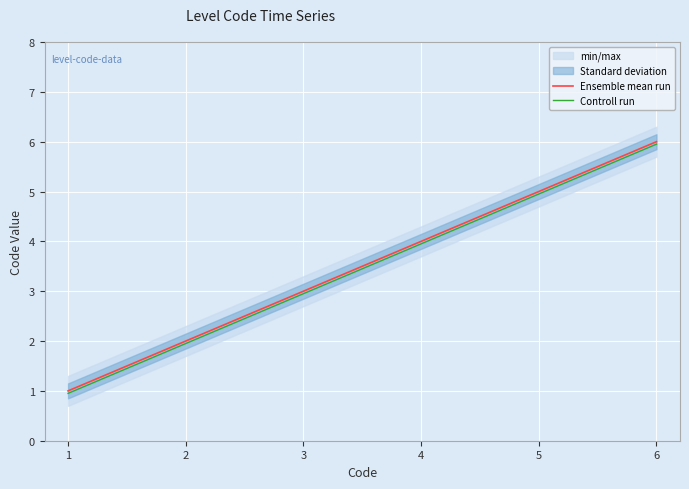

What is the value of the Controll run point at the 2nd from the left?

1.9